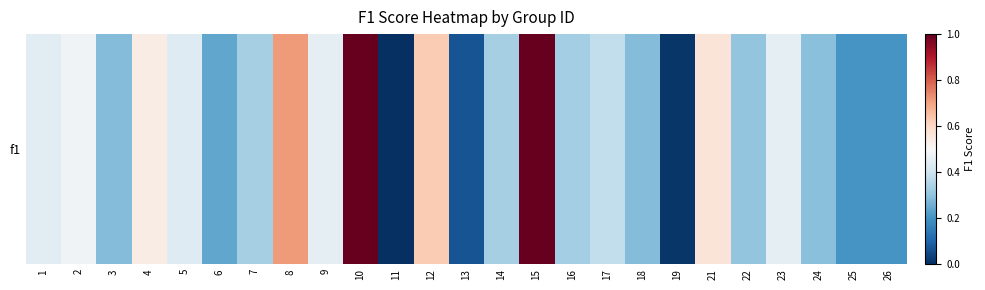

Reading left to right, extract all data points from this chart.

0.4	0.5	0.3	0.5	0.4	0.2	0.3	0.7	0.5	1.0	0.0	0.6	0.1	0.3	1.0	0.3	0.4	0.3	0.0	0.6	0.3	0.5	0.3	0.2	0.2